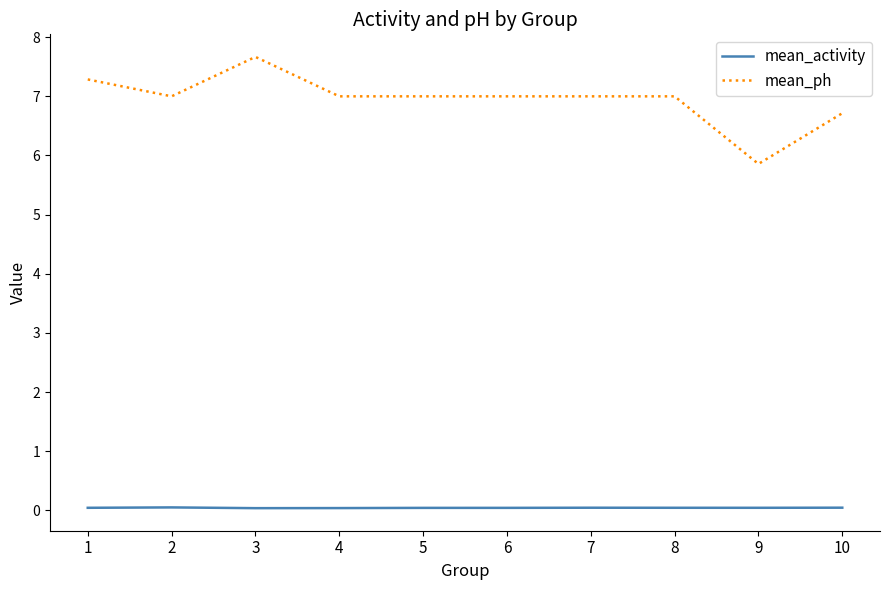

At which label does mean_ph first exceed 7?

1